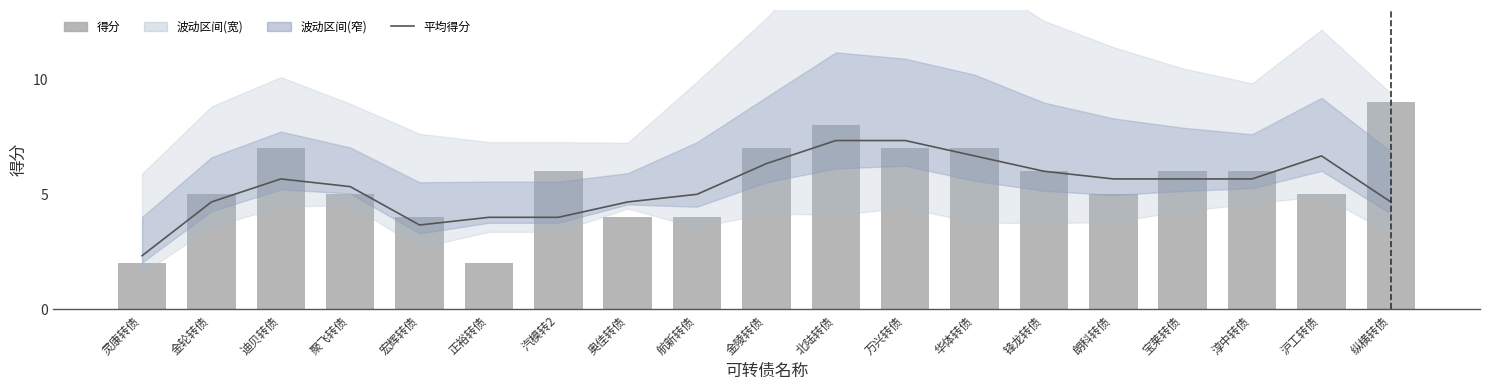

At how many categories does at least one series exceed 6?

7